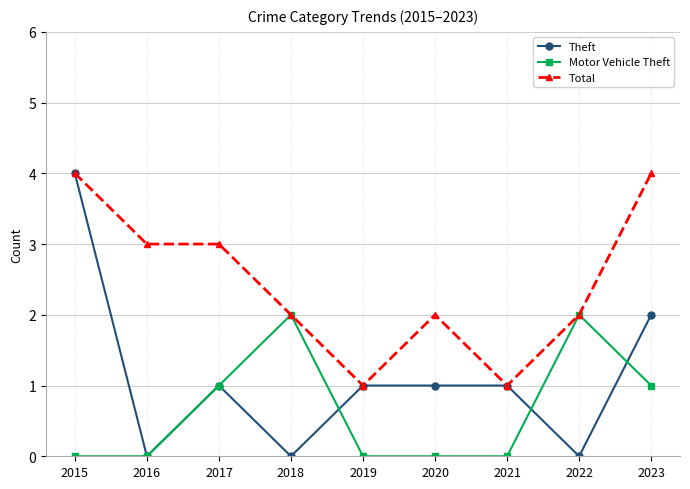

What is the difference between the maximum and minimum values in the Theft series?

4